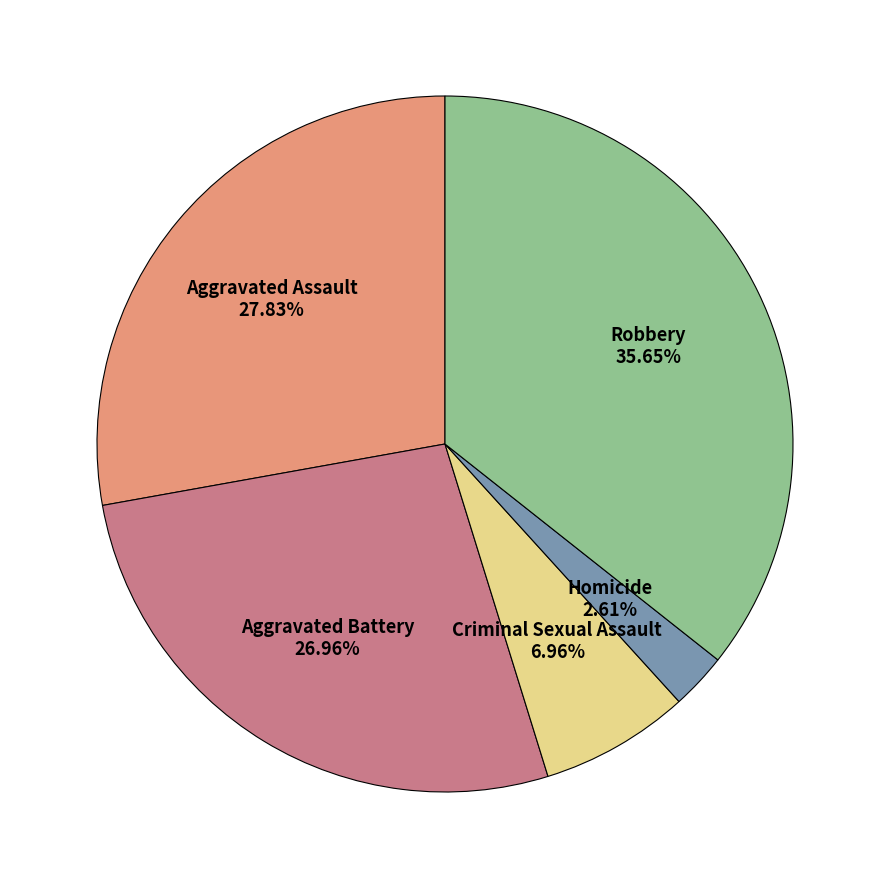

Is there a majority slice in this chart?

No